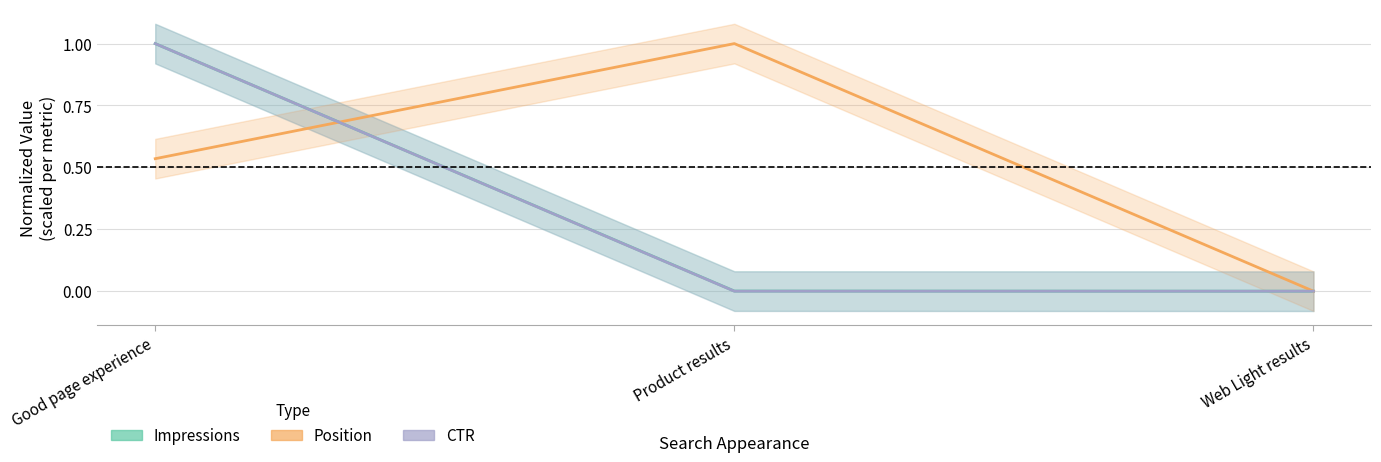

How many data points in Impressions are above 0?

2